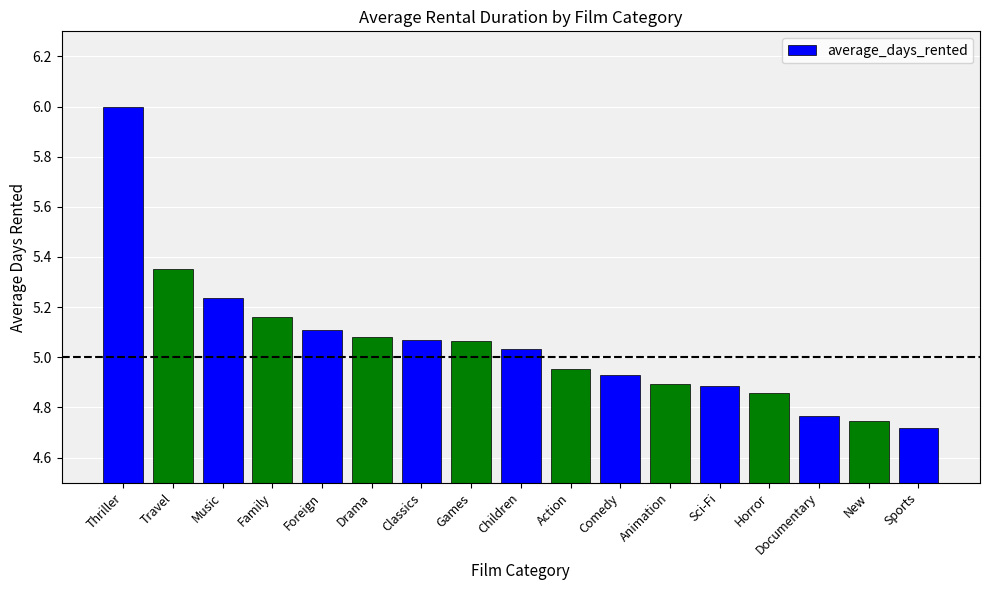

Is it true that the value at Animation is 2.4?

False